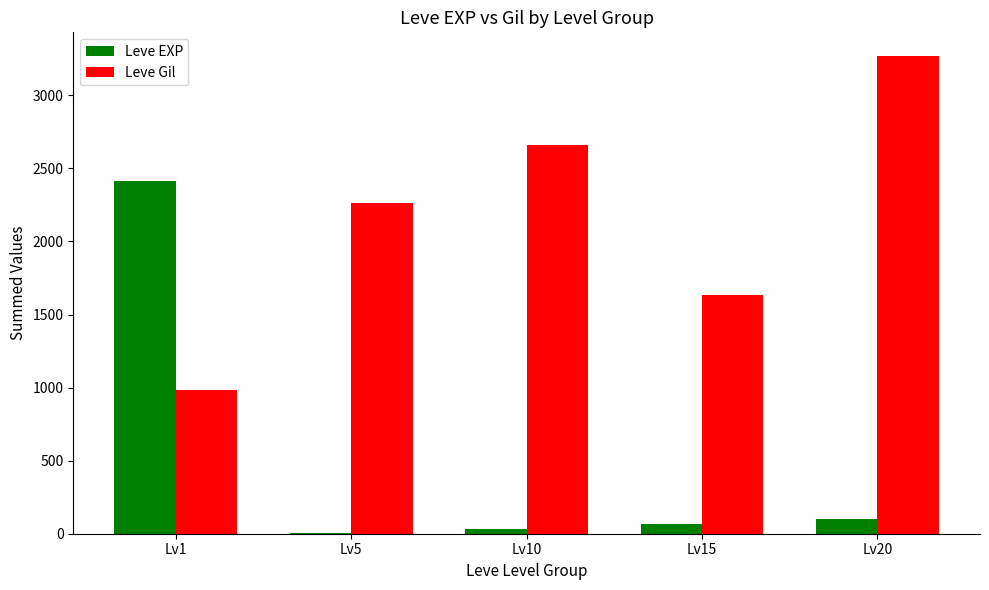

Count the number of categories in the chart.

5